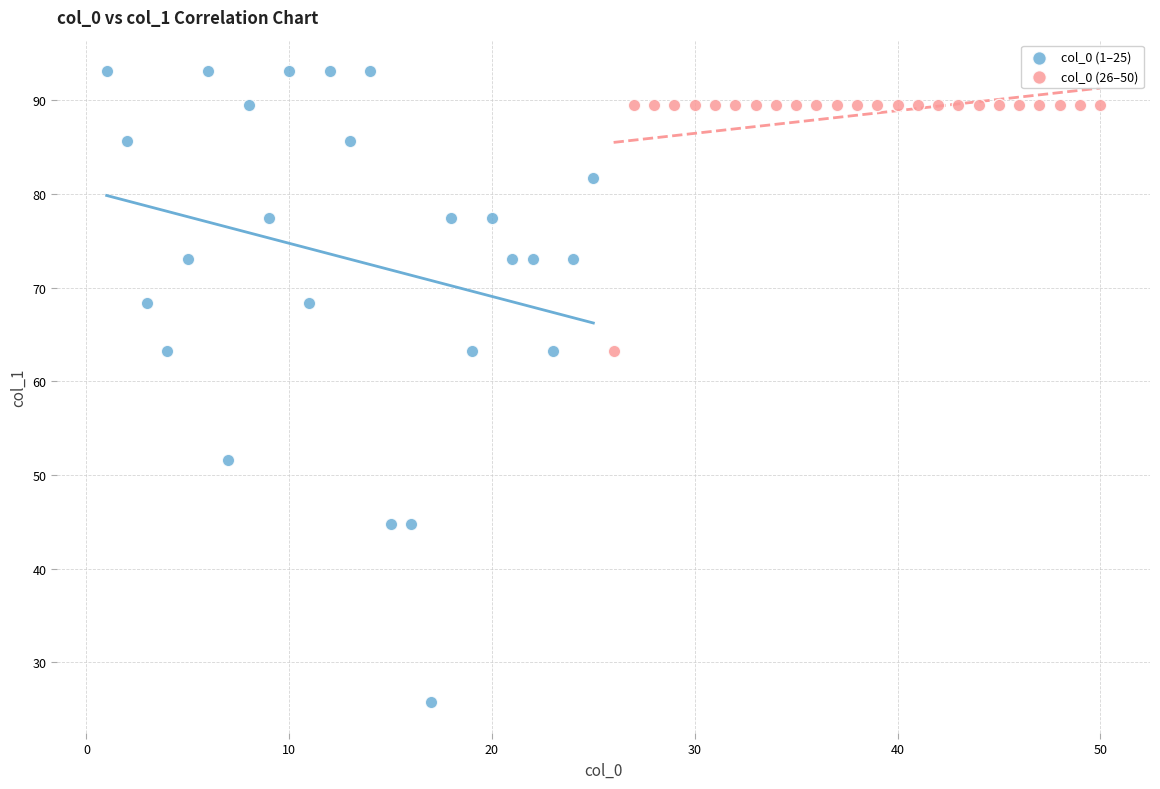

Which series has the widest spread of Y values?

col_0 (1–25)